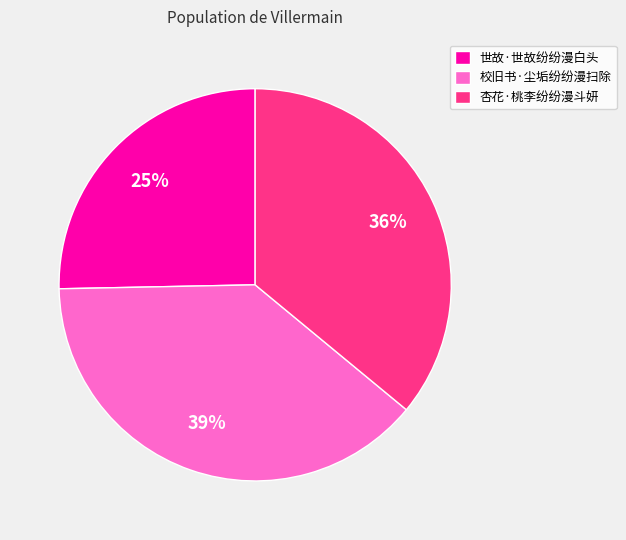

Which has a higher value, 世故·世故纷纷漫白头 or 杏花·桃李纷纷漫斗妍?

杏花·桃李纷纷漫斗妍